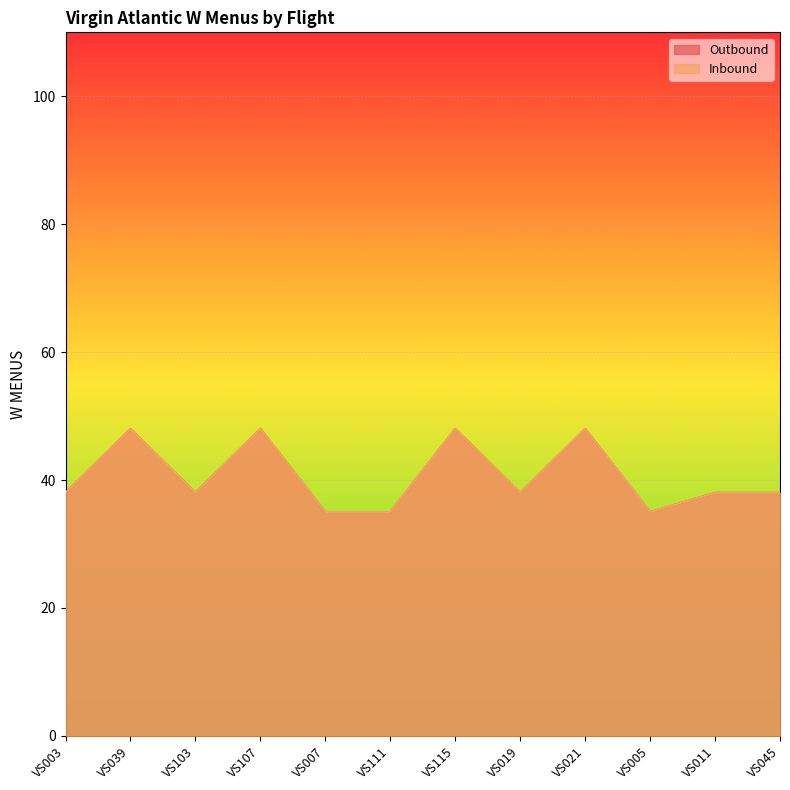

What is the smallest value displayed?

35